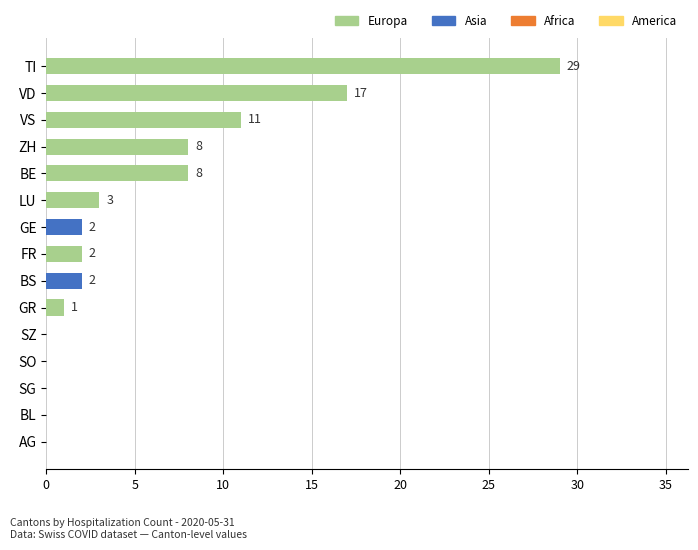

Read the value at TI.

29